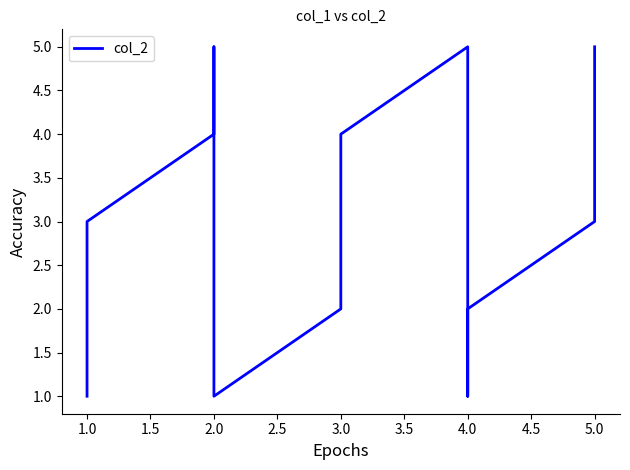

How many series are shown in this chart?

1